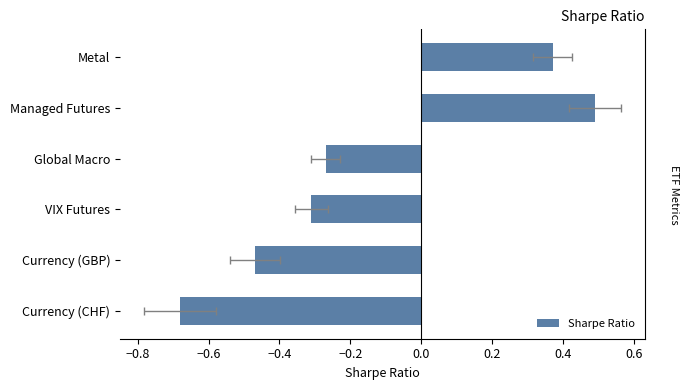

Reading left to right, what are all the values shown in this chart?

0.4	0.5	-0.3	-0.3	-0.5	-0.7